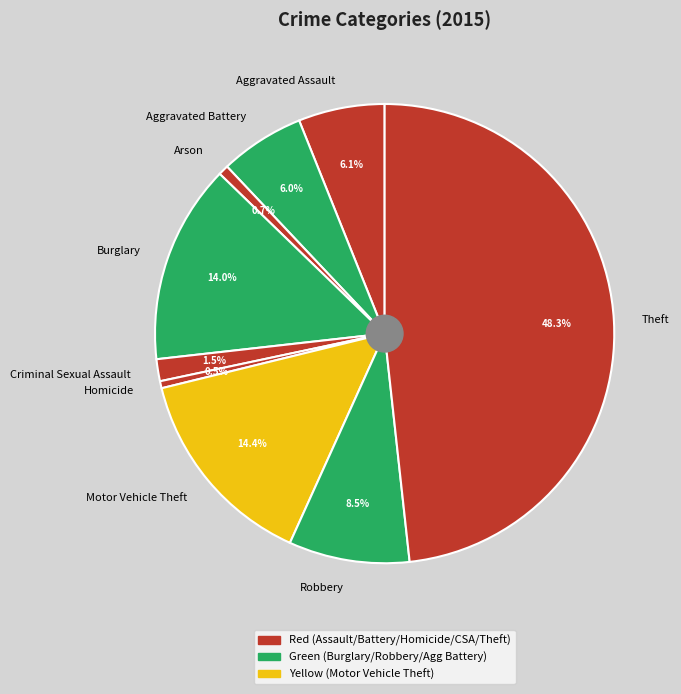

Does any single category account for the majority?

No